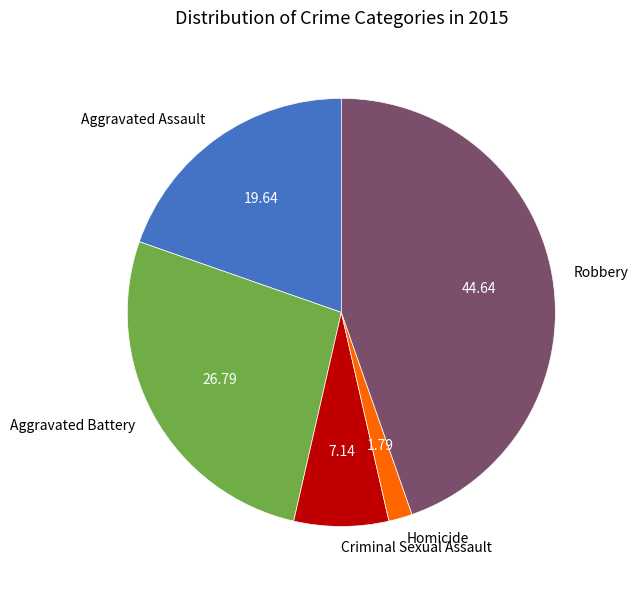

Is there a majority slice in this chart?

No